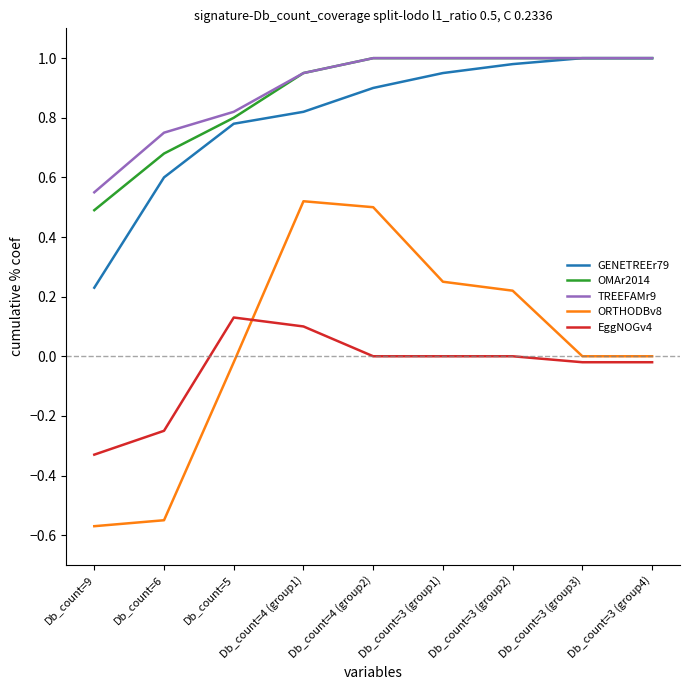

At which label does ORTHODBv8 reach its minimum?

Db_count=9